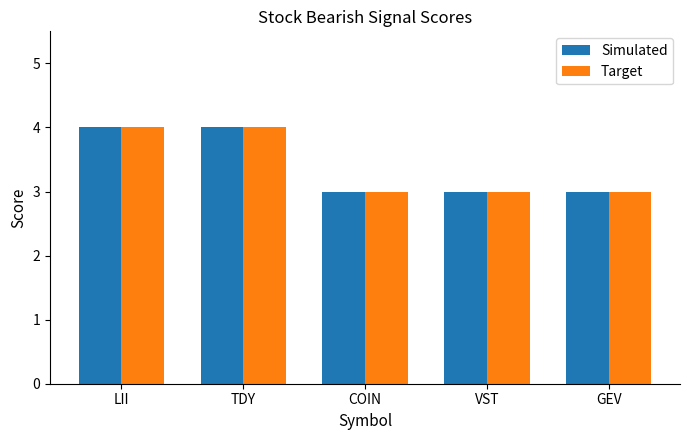

The Simulated series shows 6 at TDY. True or false?

False